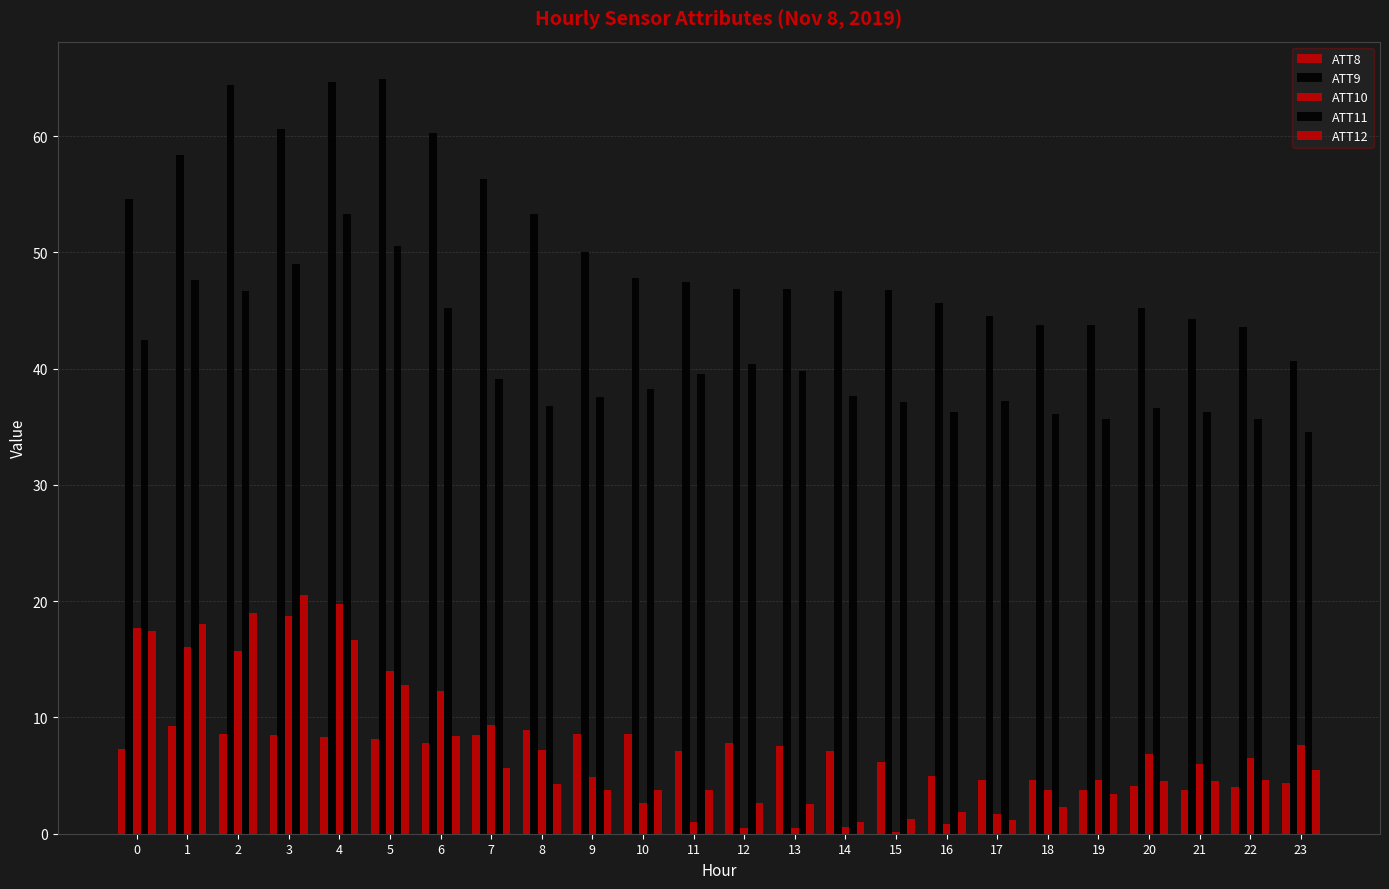

What is the total value across all series at 20?

97.4